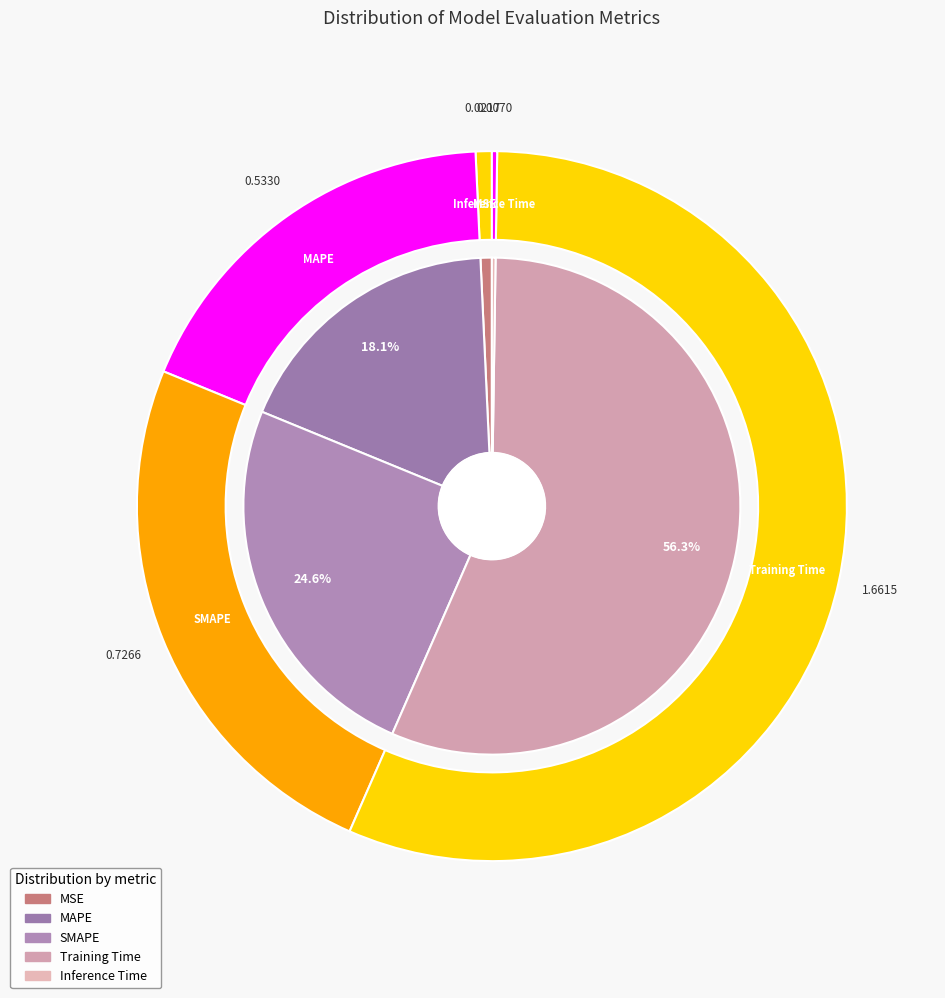

Count the number of slices in the pie.

5